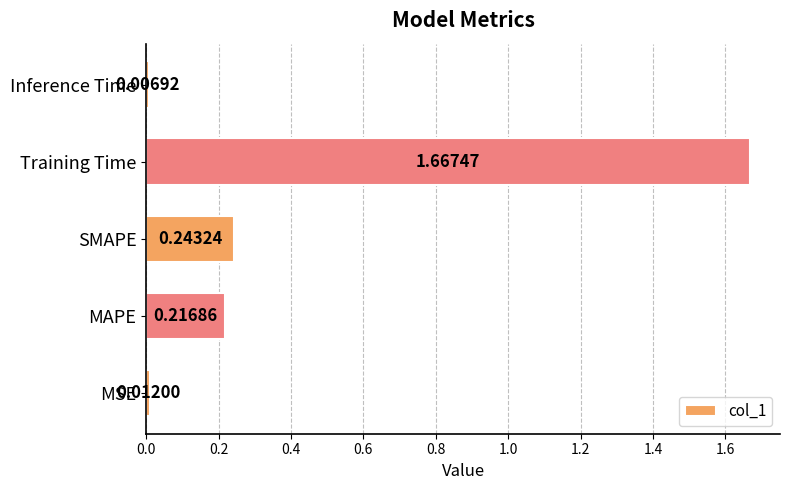

At which category does the chart reach its peak across all series?

Training Time